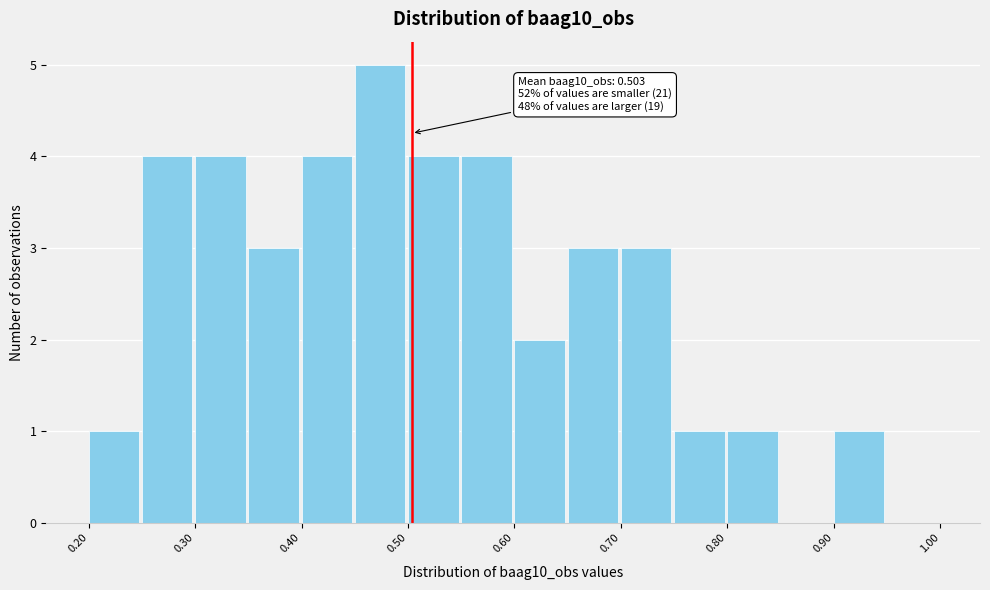

Which range on the x-axis has the tallest bar?

0.45 to 0.50